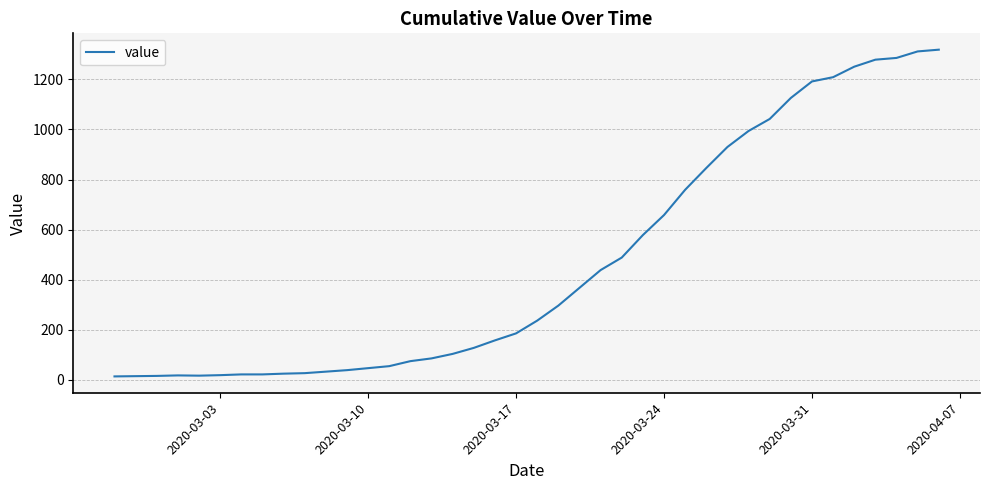

What is the difference between the maximum and minimum values?

1306